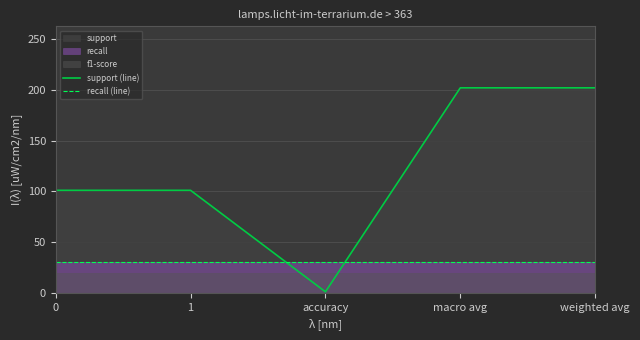

Reading left to right, transcribe all the data shown in this chart.

support (line): 101	101	1	202	202
recall (line): 30	30	30	30	30